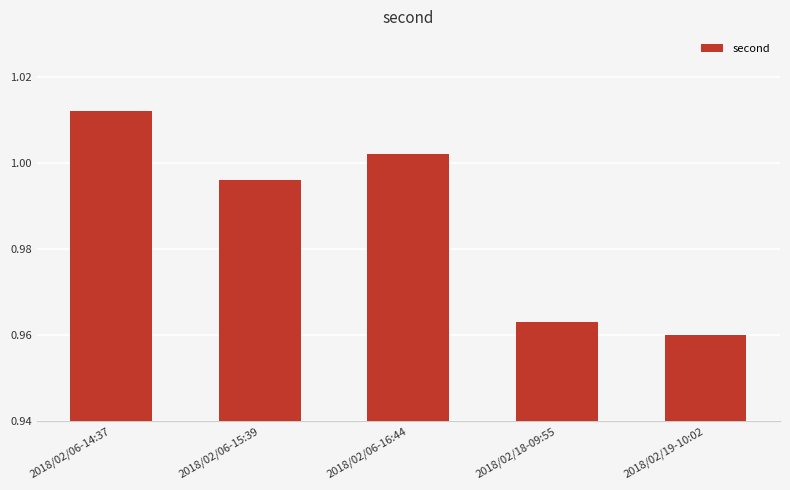

Rank the categories by value from highest to lowest.

2018/02/06-14:37, 2018/02/06-16:44, 2018/02/06-15:39, 2018/02/18-09:55, 2018/02/19-10:02